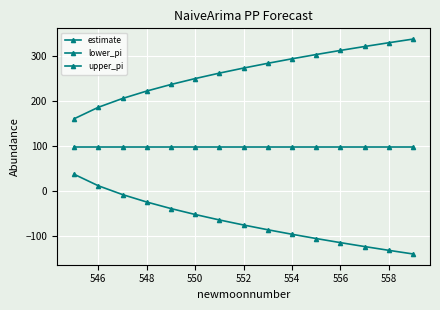

How many lines are shown in the chart?

3